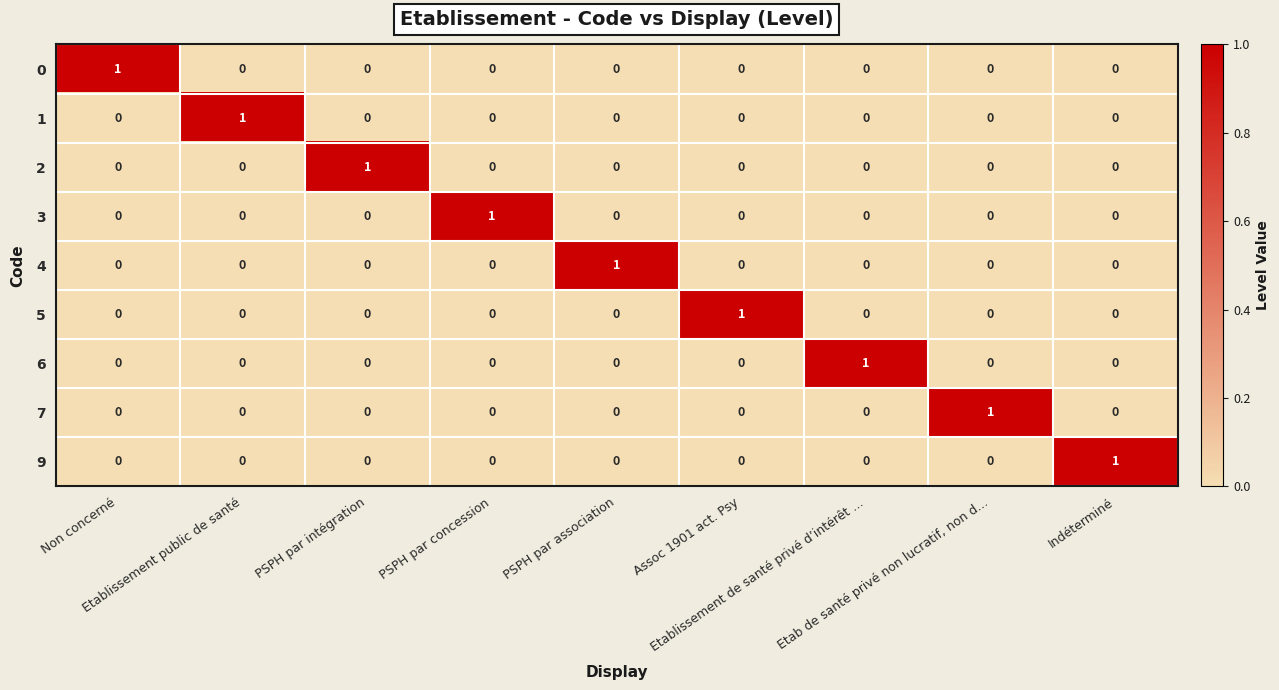

At how many categories does at least one series exceed 0?

9